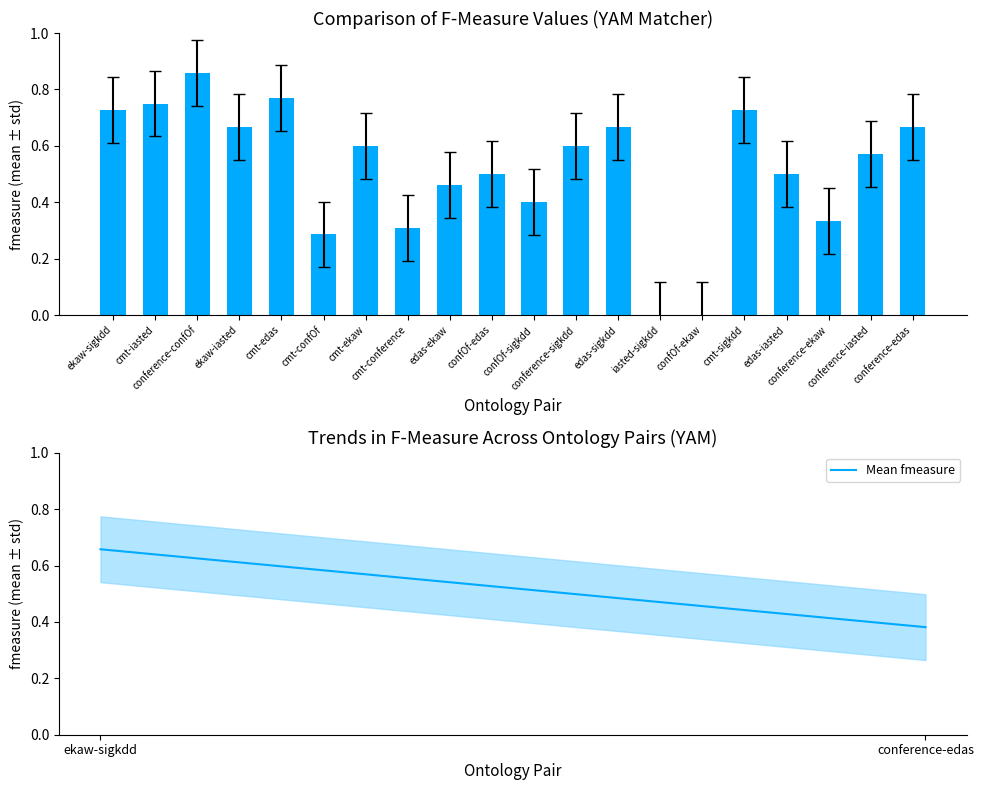

What position from the right is confOf-edas?

11